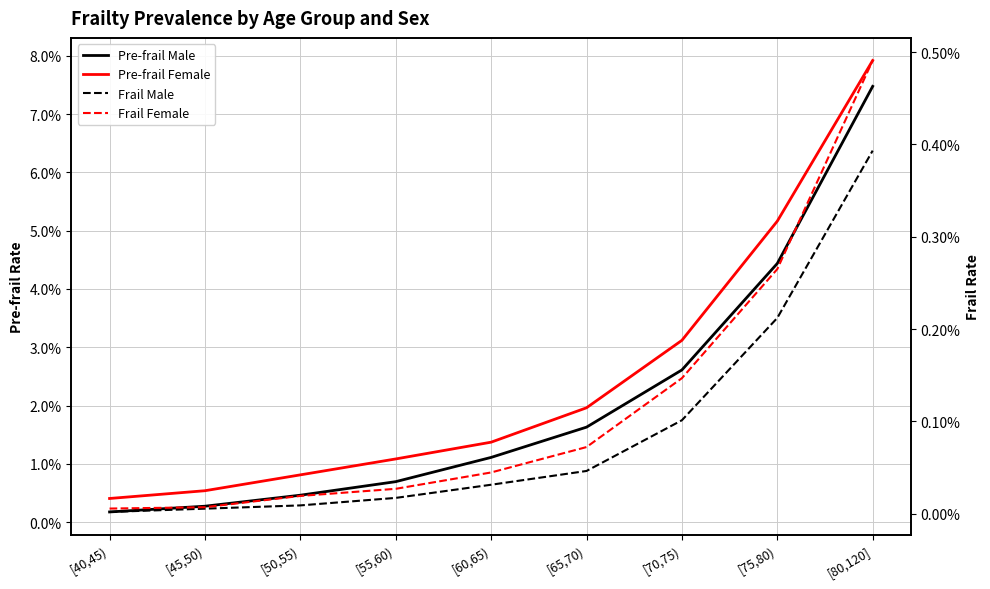

What is the label of the 4th point from the right?

[65,70)